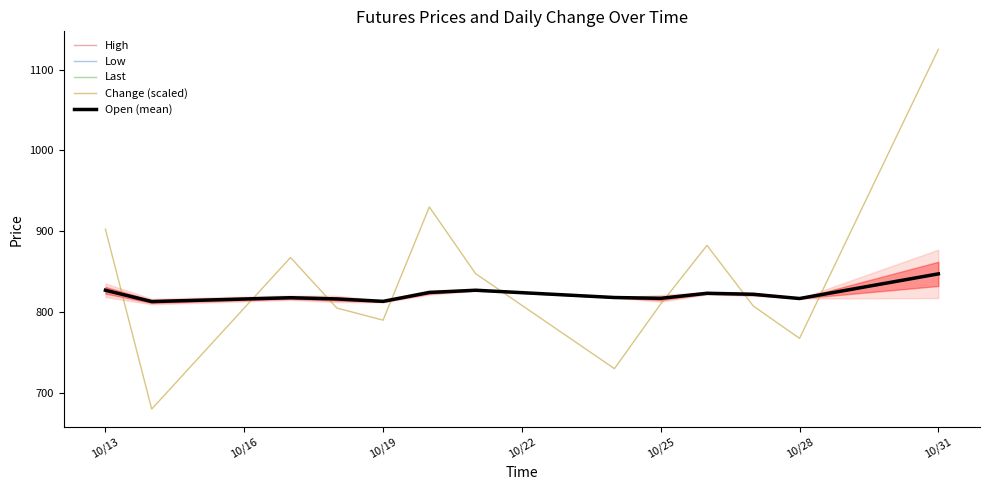

Where is Change (scaled) nearest to the value 902?

10/13